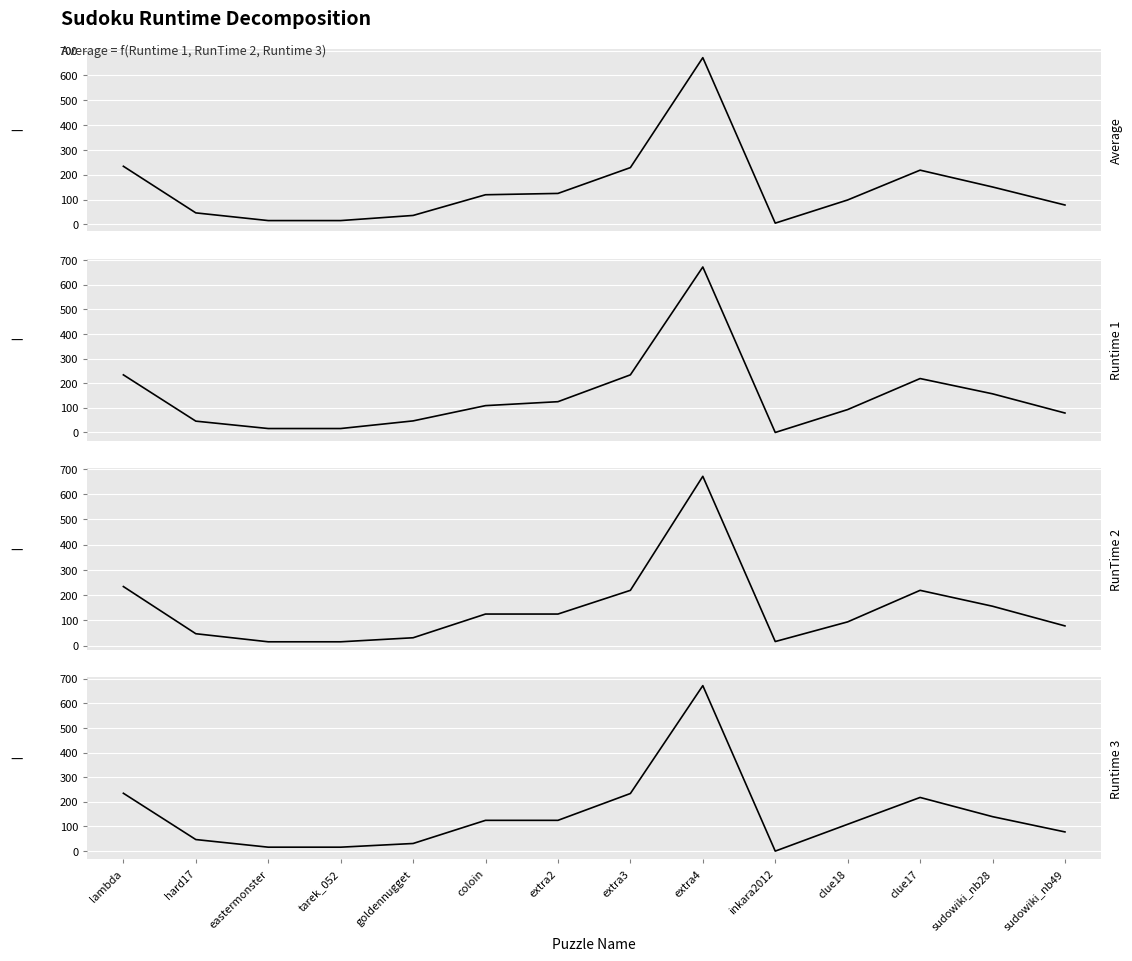

What is the sum of all RunTime 2 values?

2045.0